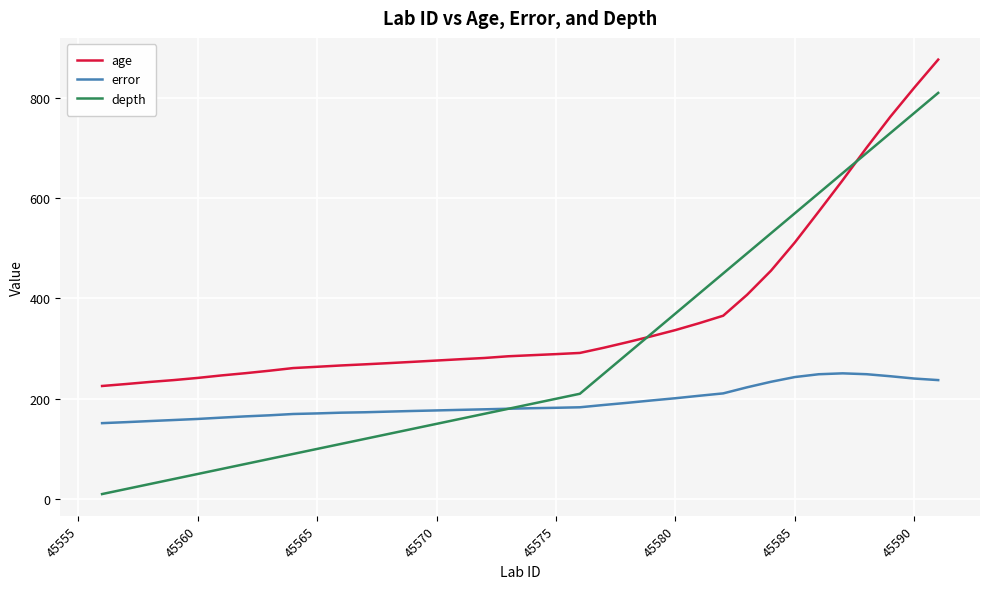

List the series in order of their overall mean, lowest first.

error, depth, age